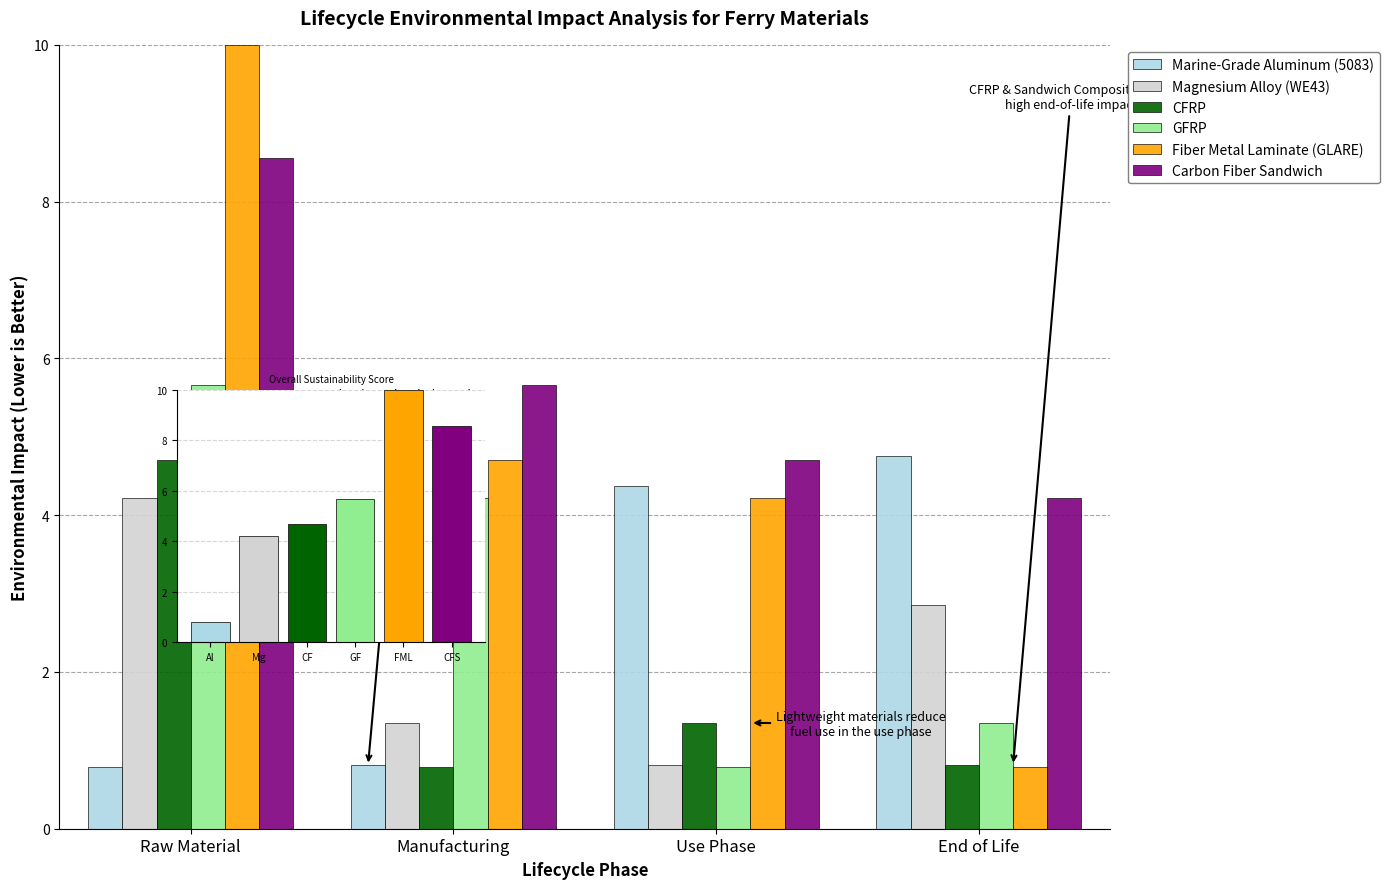

Rank the series by their maximum value, from highest to lowest.

Fiber Metal Laminate (GLARE), Carbon Fiber Sandwich, GFRP, Marine-Grade Aluminum (5083), CFRP, Magnesium Alloy (WE43)